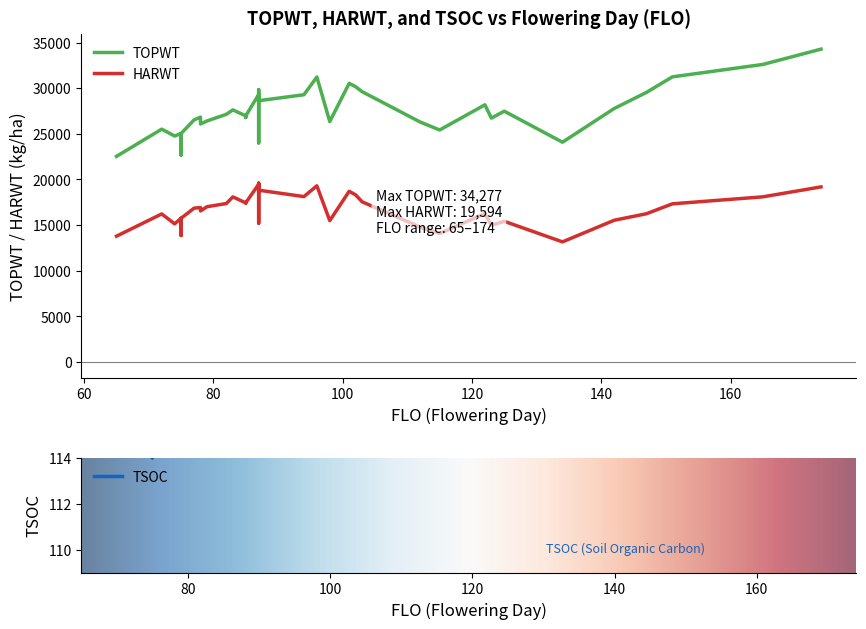

Is this an area chart (filled region under the line)?

No